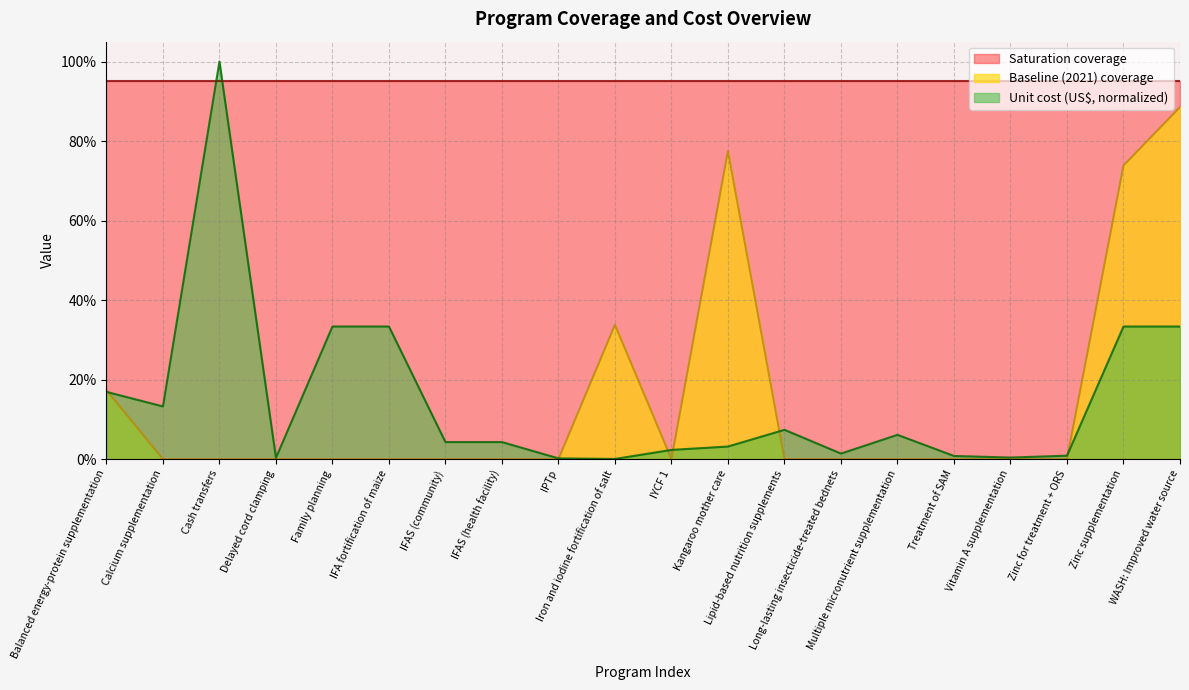

List the labels in order of Unit cost (US$) value, smallest first.

Iron and iodine fortification of salt, IPTp, Delayed cord clamping, Vitamin A supplementation, Treatment of SAM, Zinc for treatment + ORS, Long-lasting insecticide-treated bednets, IYCF 1, Kangaroo mother care, IFAS (community), IFAS (health facility), Multiple micronutrient supplementation, Lipid-based nutrition supplements, Calcium supplementation, Balanced energy-protein supplementation, Family planning, IFA fortification of maize, Zinc supplementation, WASH: Improved water source, Cash transfers